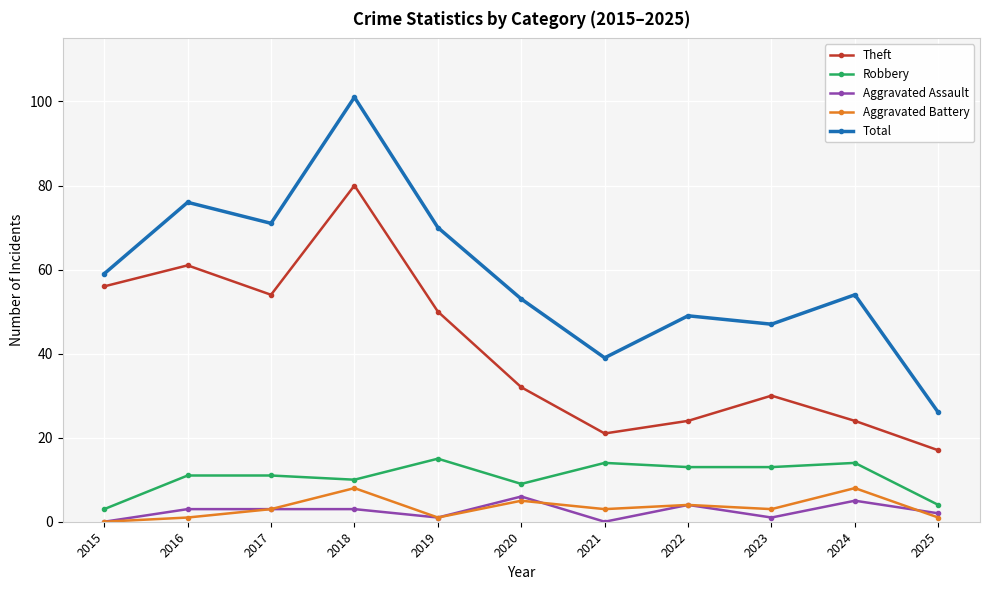

Is this an area chart (filled region under the line)?

No